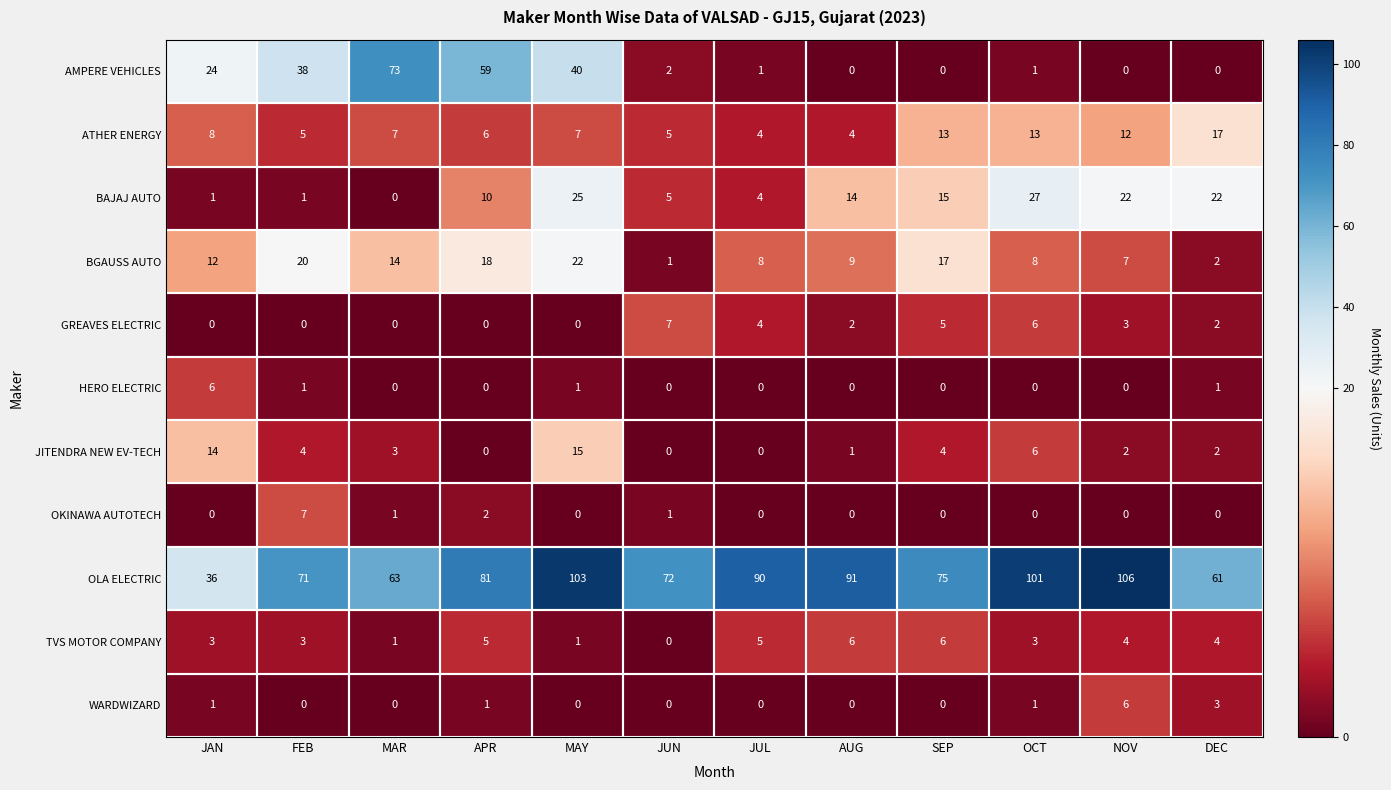

What is the maximum value shown in the chart?

106